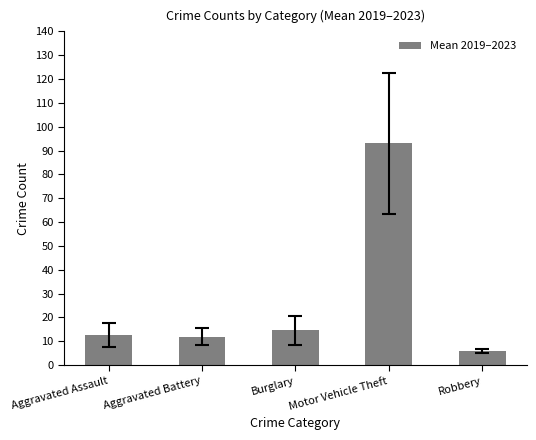

What is the value of the 2nd bar from the left?

12.0